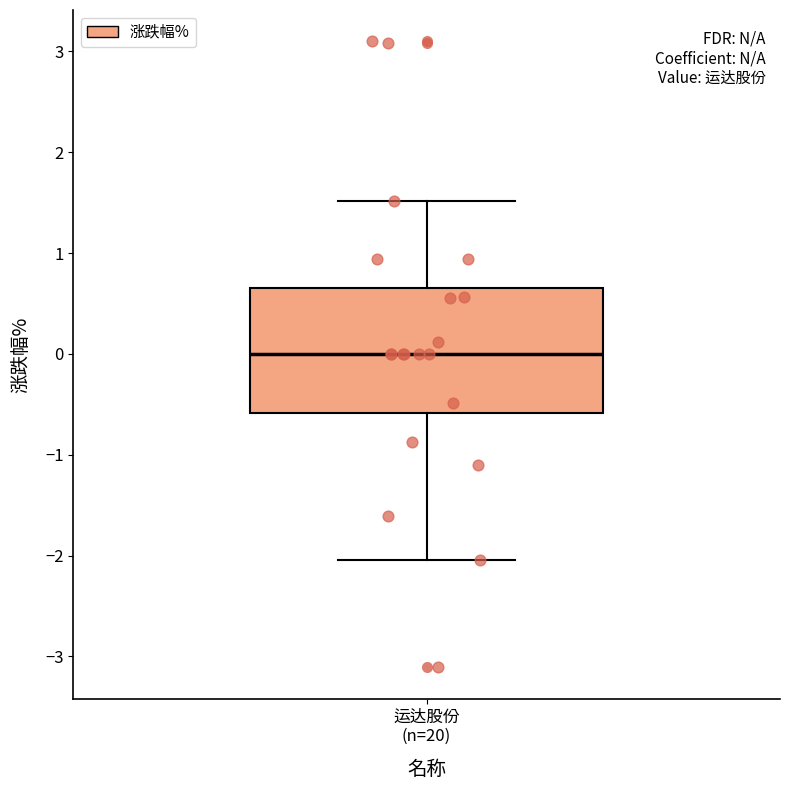

Where is the upper edge of the box for 运达股份 (n=20) on the y-axis? The values are not printed on the chart, so give them approximately, as read against the axis.

0.7